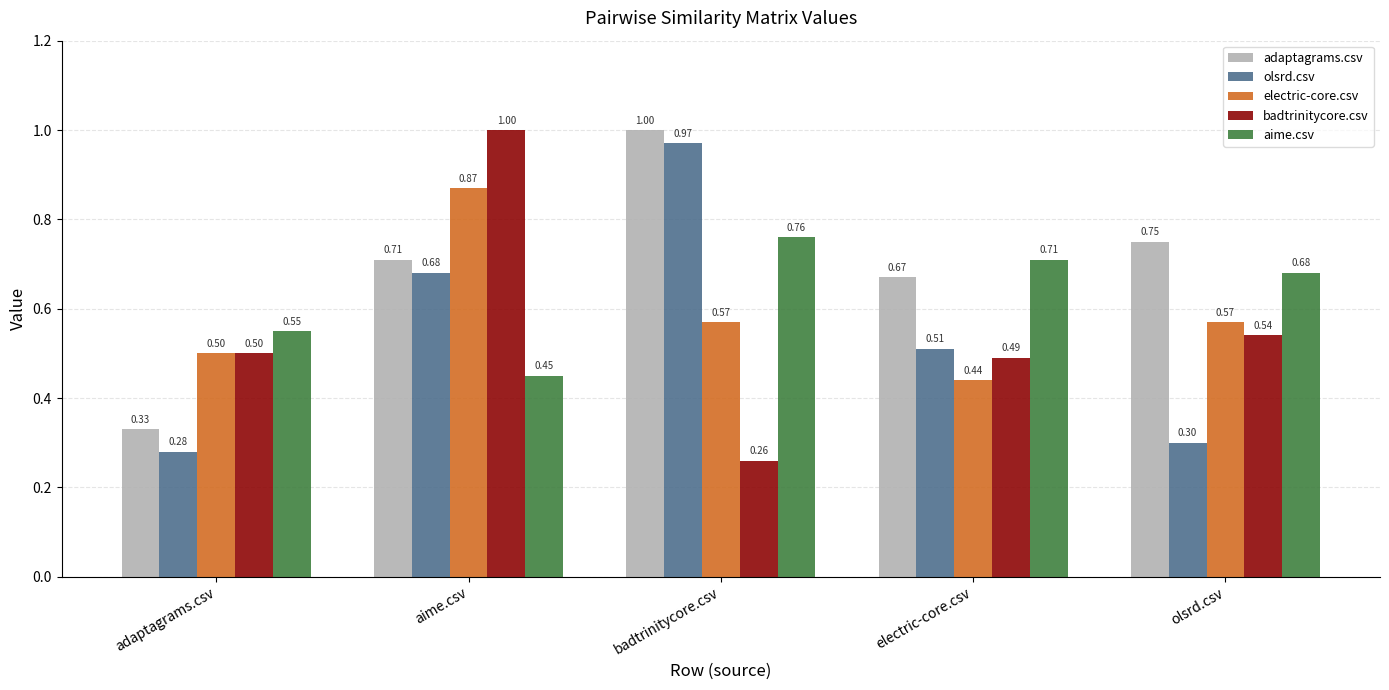

What is the difference between the maximum and minimum values in the aime.csv series?

0.3